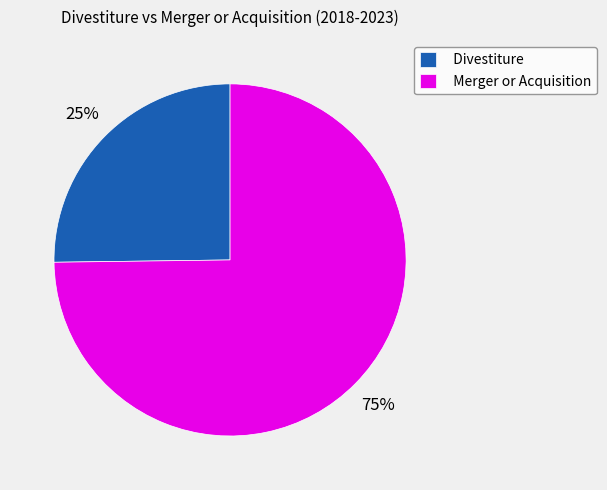

Is there a majority slice in this chart?

Yes